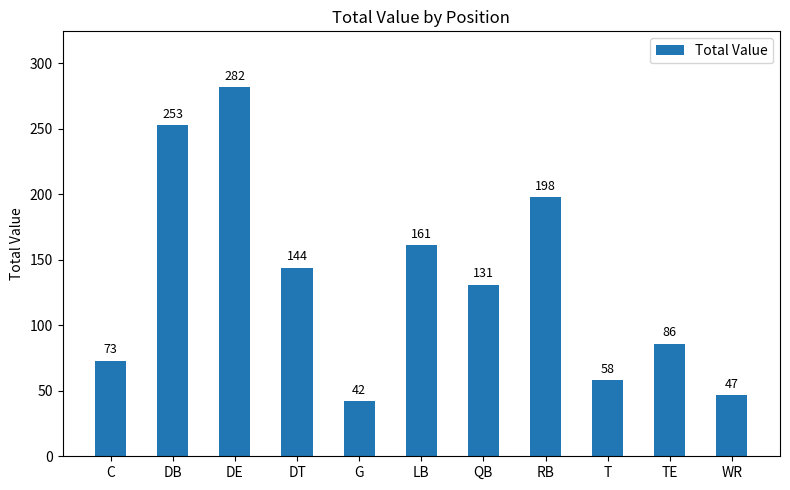

Rank the categories by value from highest to lowest.

DE, DB, RB, LB, DT, QB, TE, C, T, WR, G